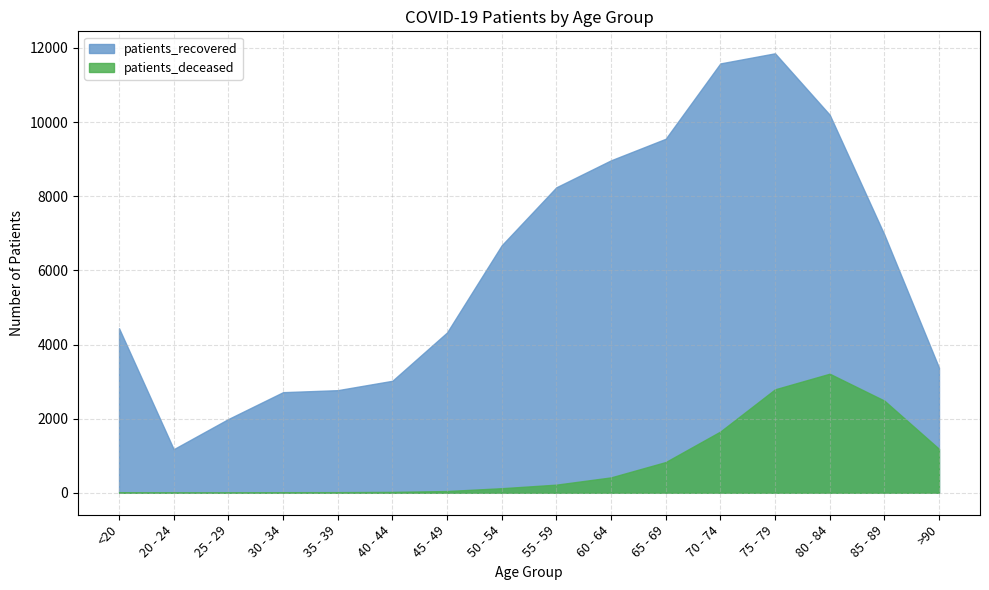

At which category is the sum across all series the highest?

75 - 79